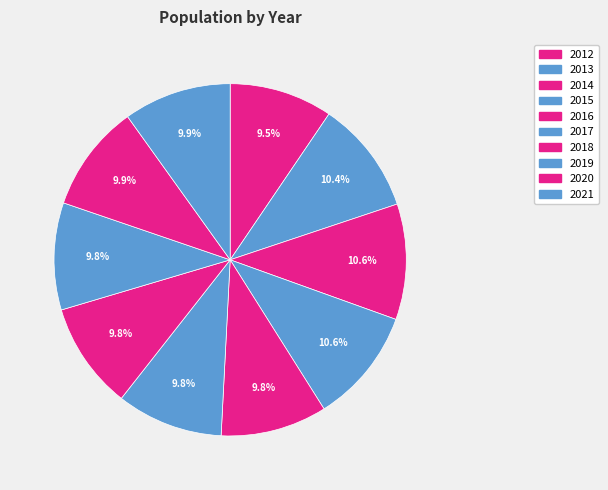

Which category has the biggest portion of the pie?

2014